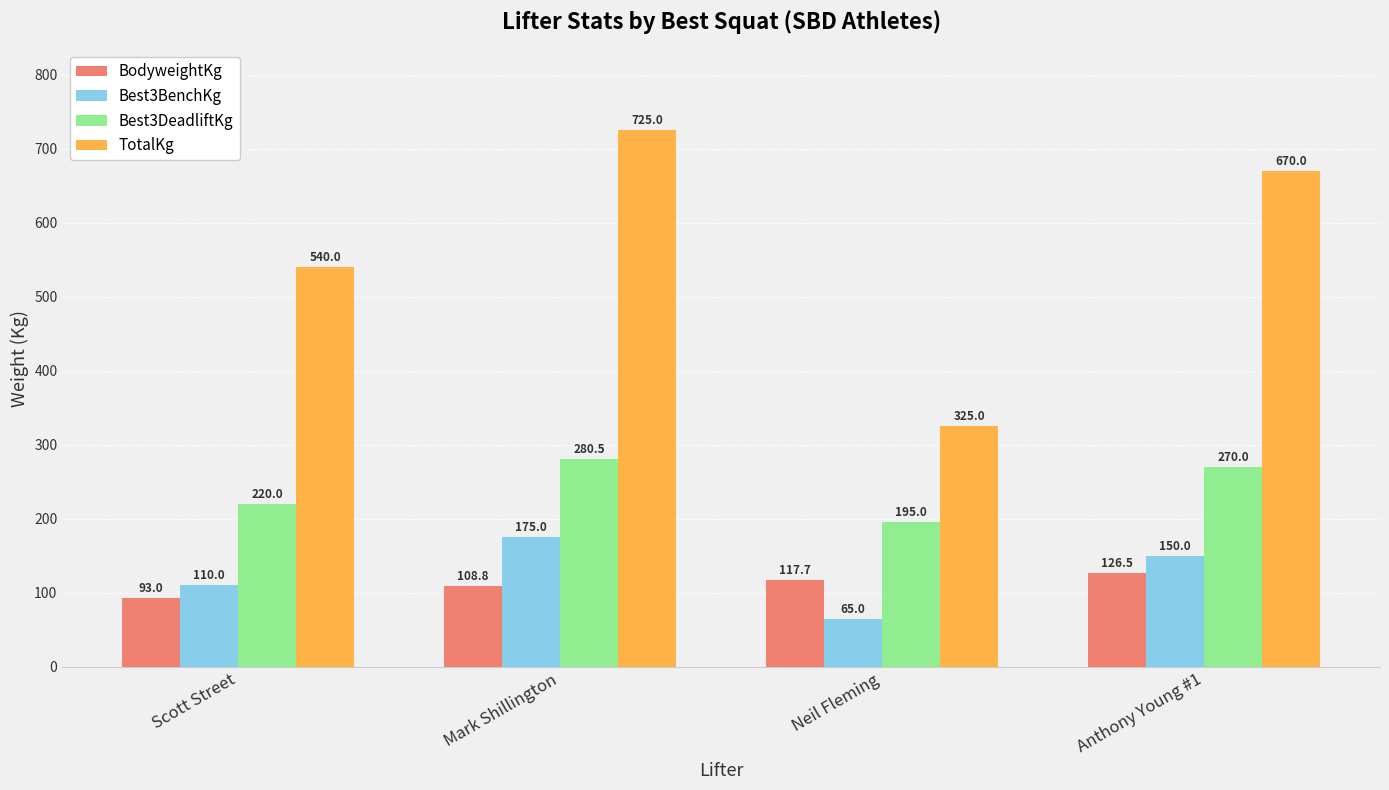

At which label does Best3DeadliftKg reach its peak?

Mark Shillington